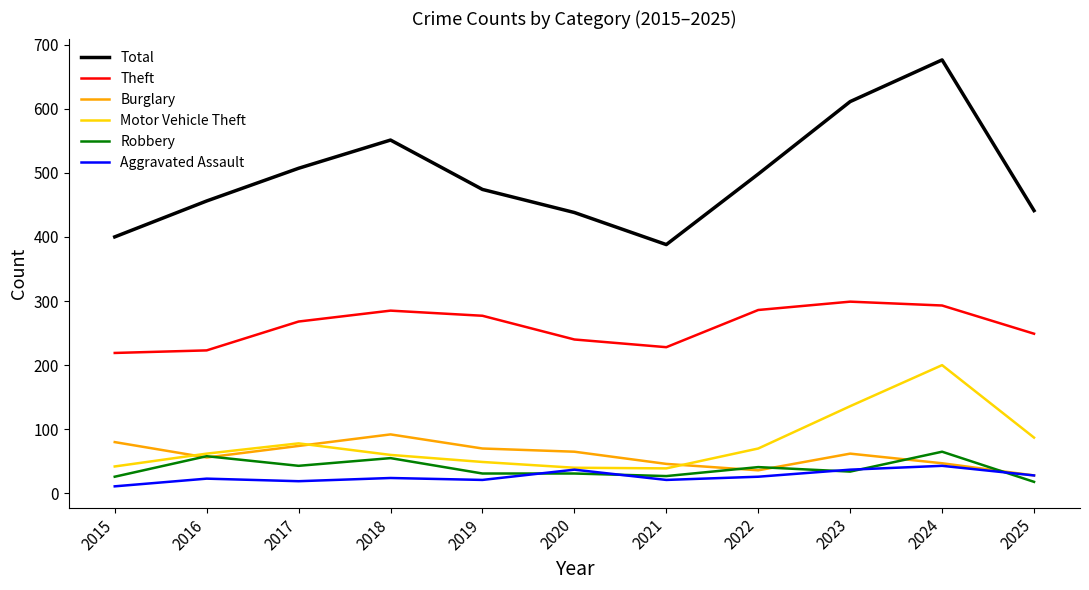

What is the total value across all series at 2024?

1324